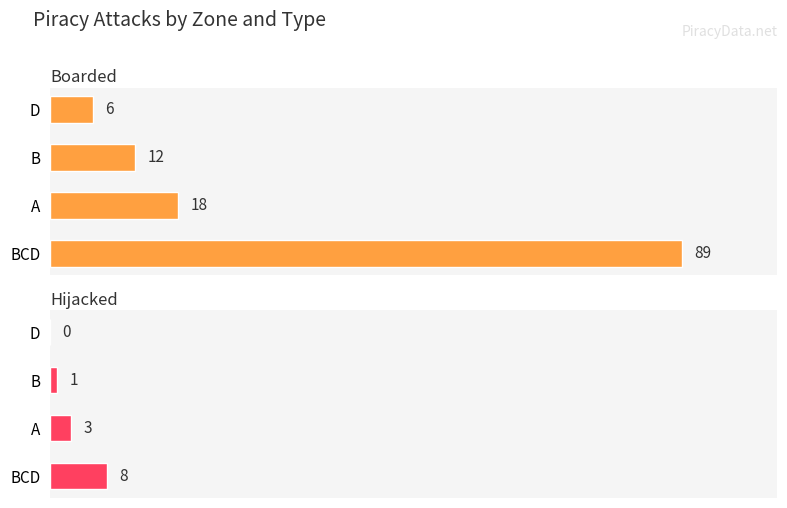

Does the chart contain stacked bars?

No